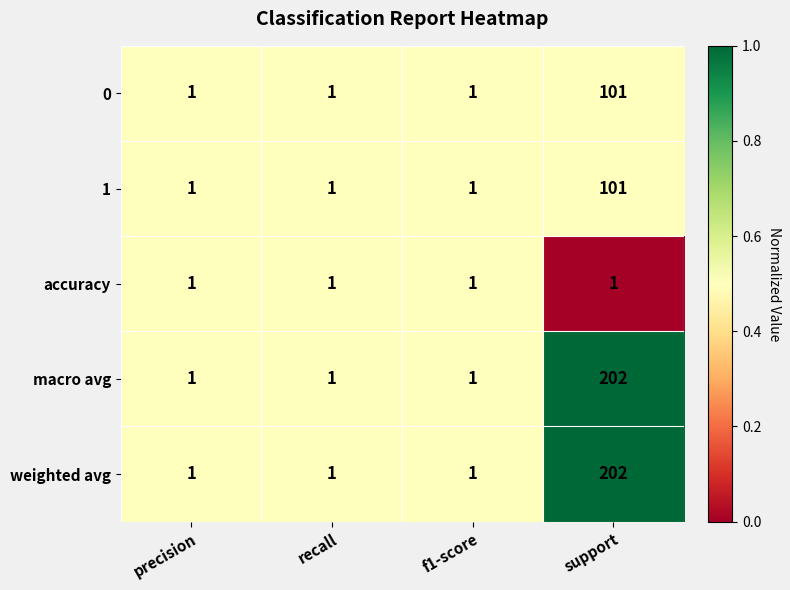

Reading left to right, what are all the values shown in this chart?

0: 1	1	1	101
1: 1	1	1	101
accuracy: 1	1	1	1
macro avg: 1	1	1	202
weighted avg: 1	1	1	202